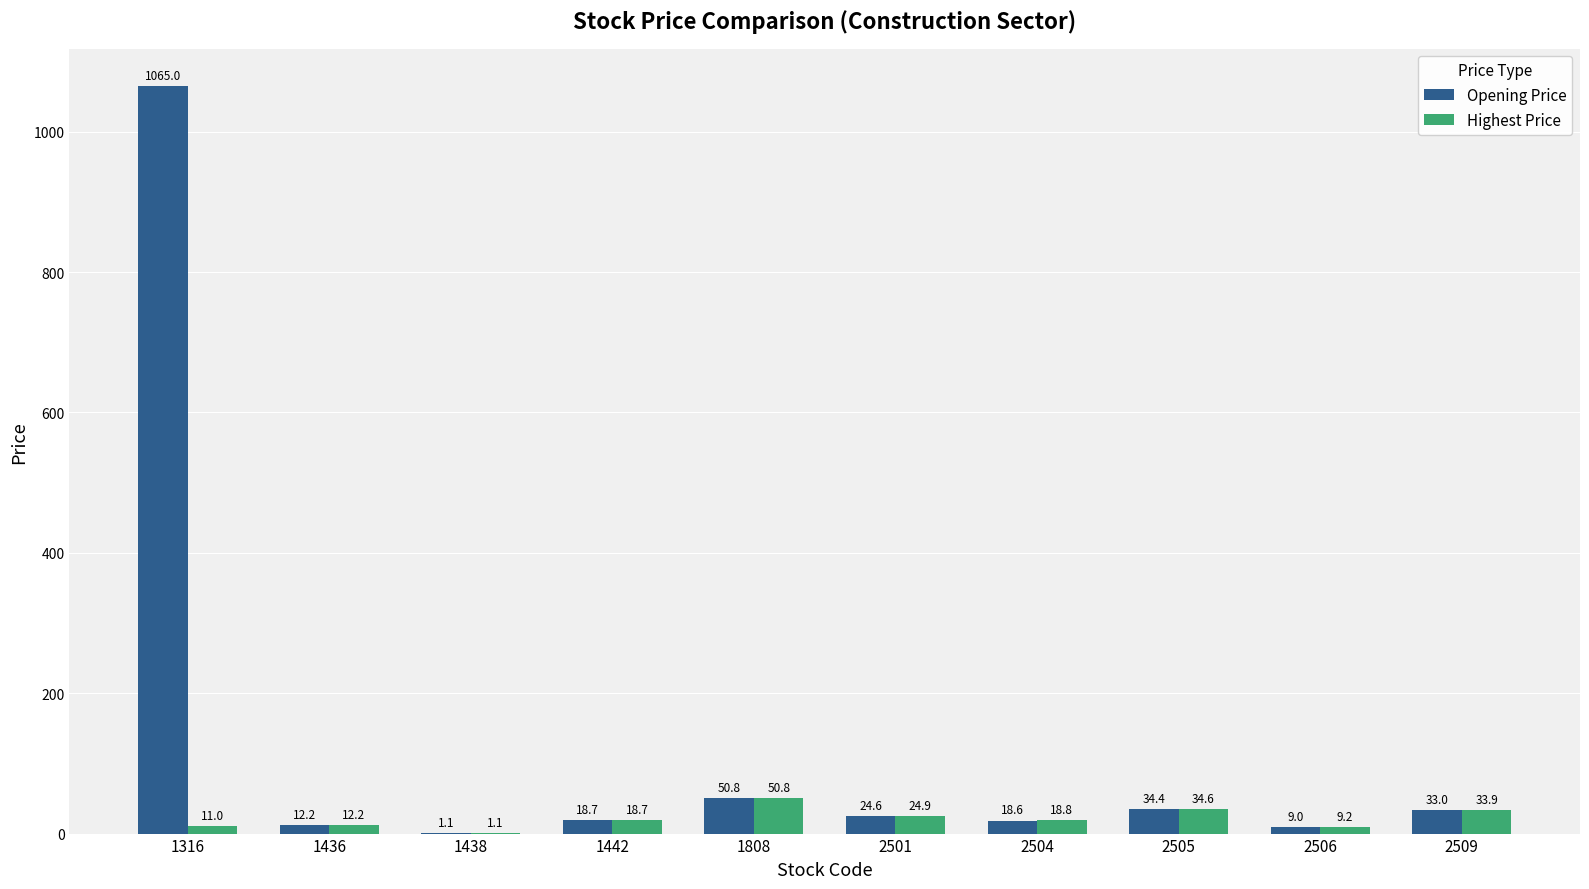

Which series changed the most between 1316 and 2501?

Opening Price